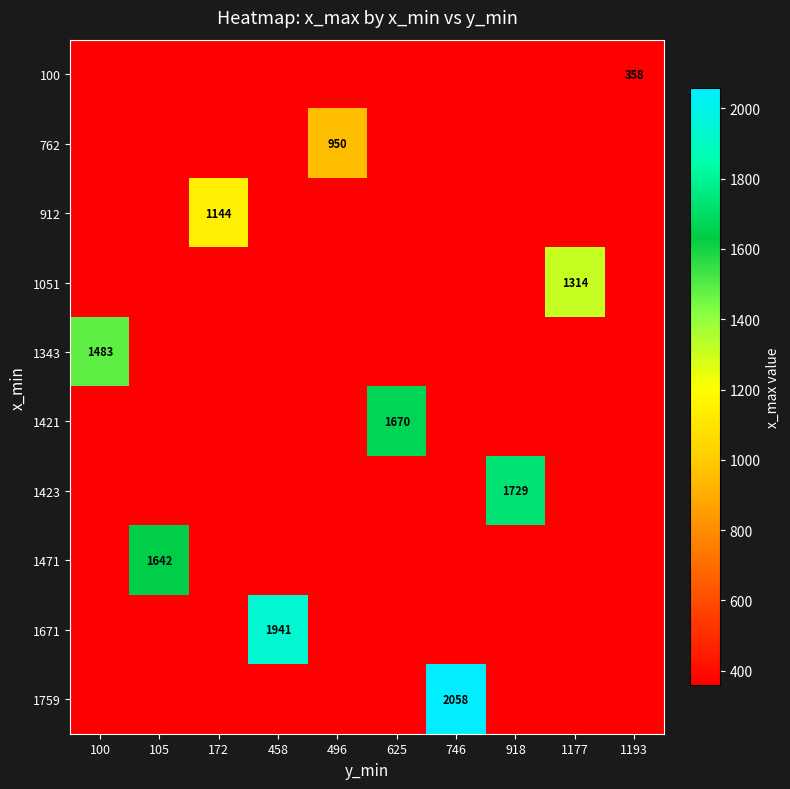

The 1051 series shows 2332 at 1177. True or false?

False